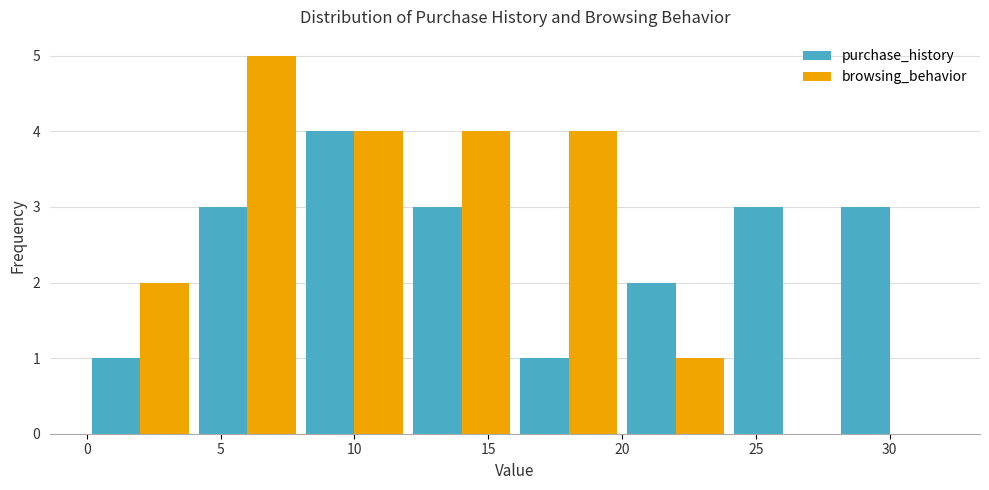

Reading left to right, transcribe this chart: for each range on the x-axis, give the height of each series' bar. The values are not printed on the chart, so give them approximately, as read against the axis.

0 to 4: purchase_history=1	browsing_behavior=2
4 to 8: purchase_history=3	browsing_behavior=5
8 to 12: purchase_history=4	browsing_behavior=4
12 to 16: purchase_history=3	browsing_behavior=4
16 to 20: purchase_history=1	browsing_behavior=4
20 to 24: purchase_history=2	browsing_behavior=1
24 to 28: purchase_history=3	browsing_behavior=0
28 to 32: purchase_history=3	browsing_behavior=0